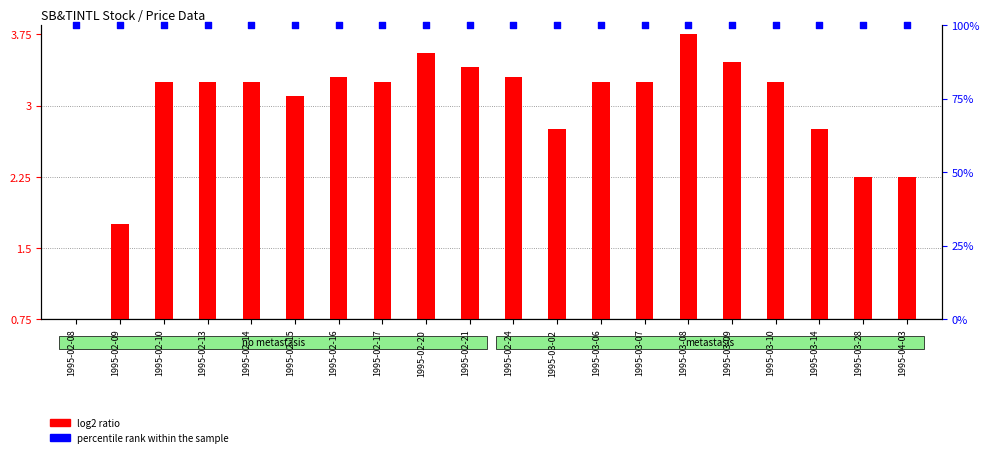

At how many categories does at least one series exceed 8?

20